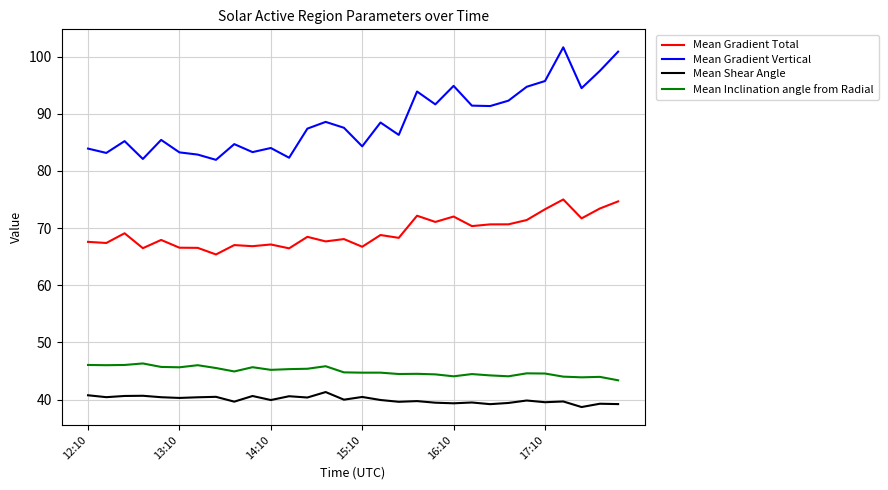

In Mean Shear Angle, how many points are lower than both neighbors (excluding endpoints)?

11